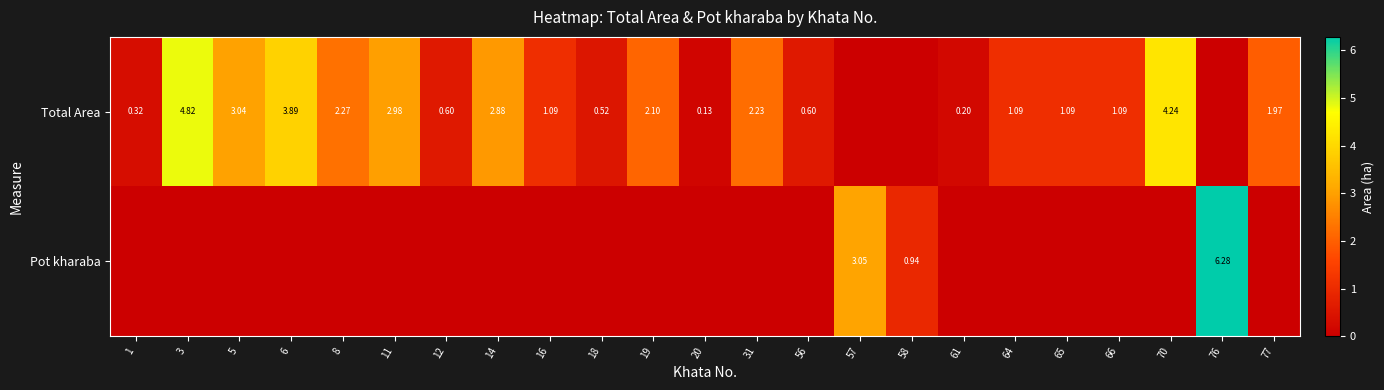

What is the greatest value displayed?

6.3